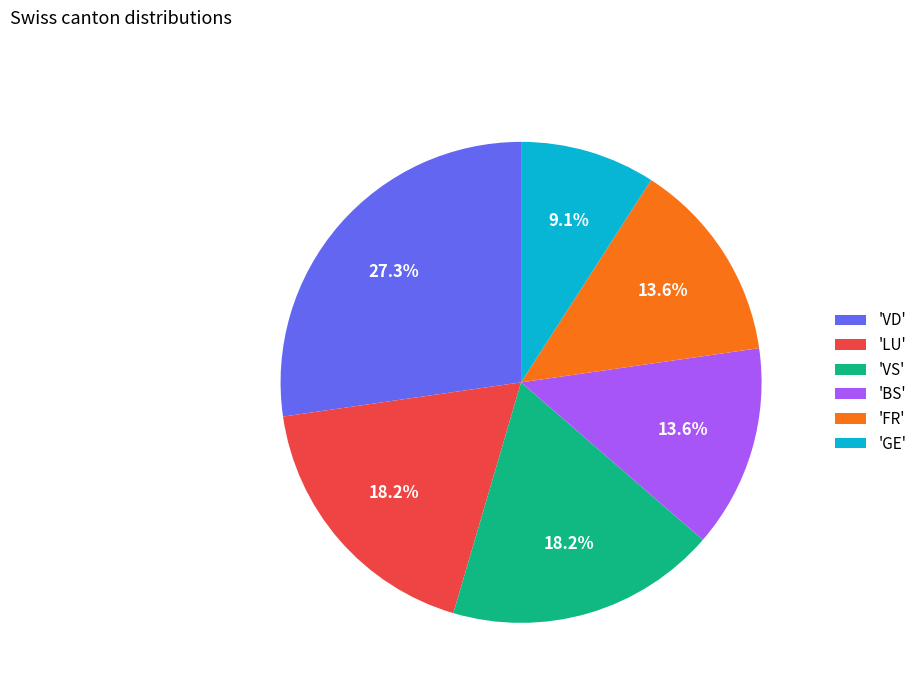

Is there a majority slice in this chart?

No